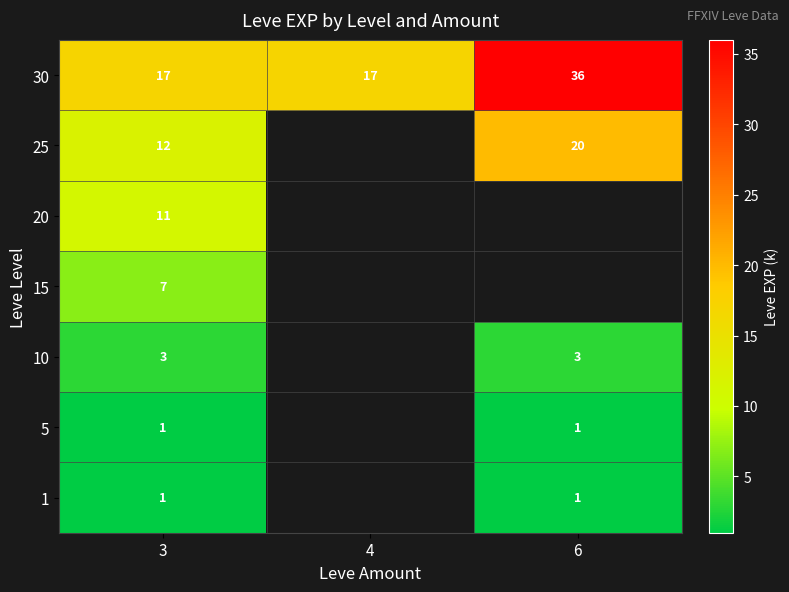

What is the difference between the highest and lowest values at 3?

16